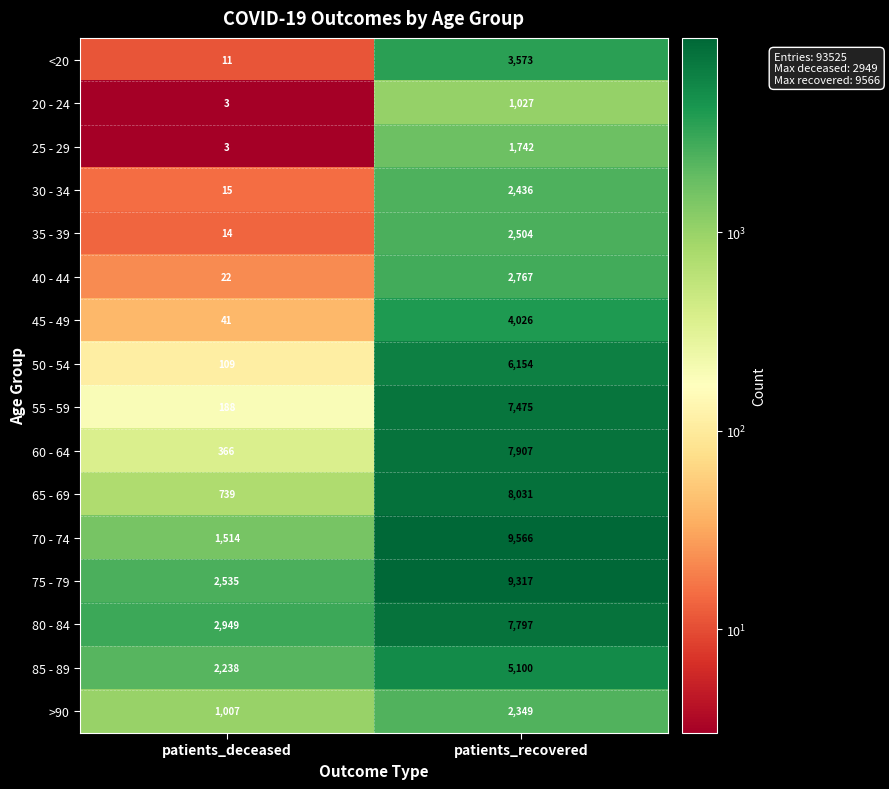

Between patients_deceased and patients_recovered, which series saw the biggest shift?

70 - 74